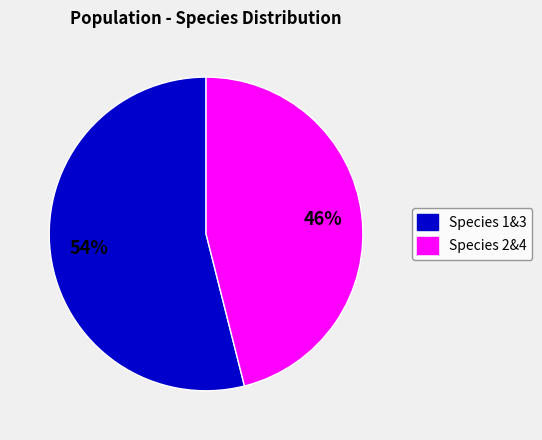

To the nearest percent, what is the difference between the largest and smallest slice percentages?

8%